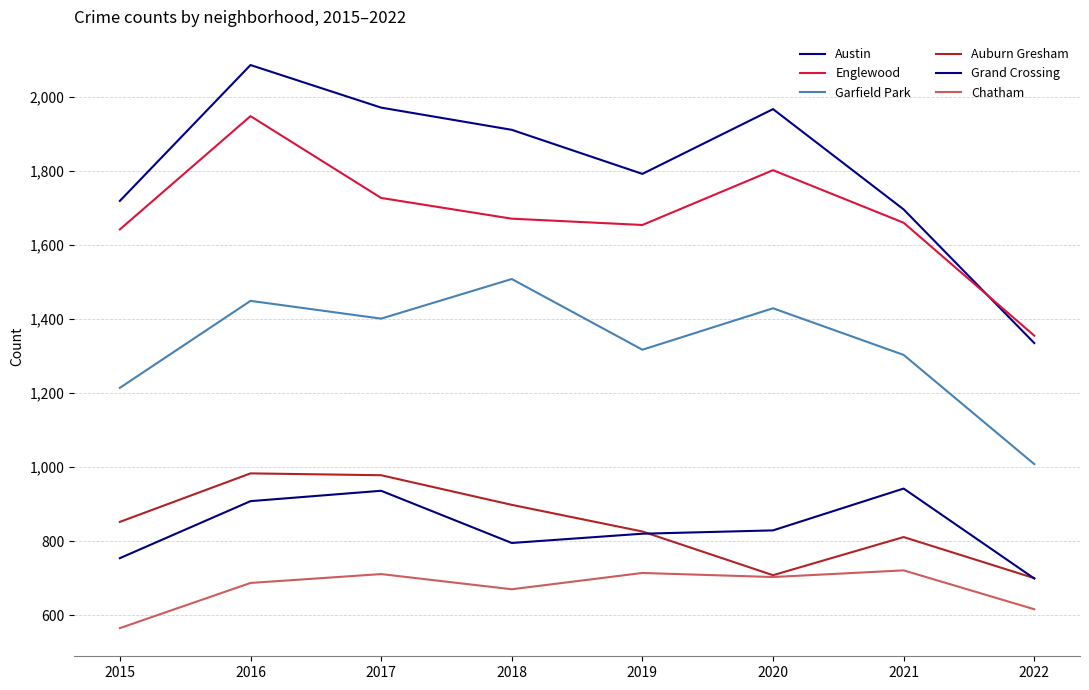

Between 2018 and 2016, which is larger?

2016